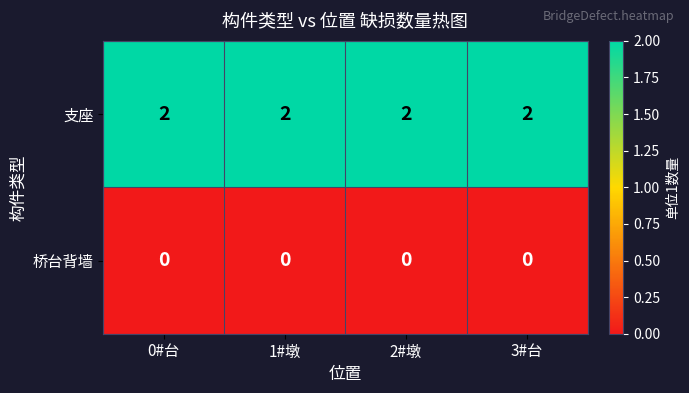

List the series in order of their peak value, highest first.

支座, 桥台背墙